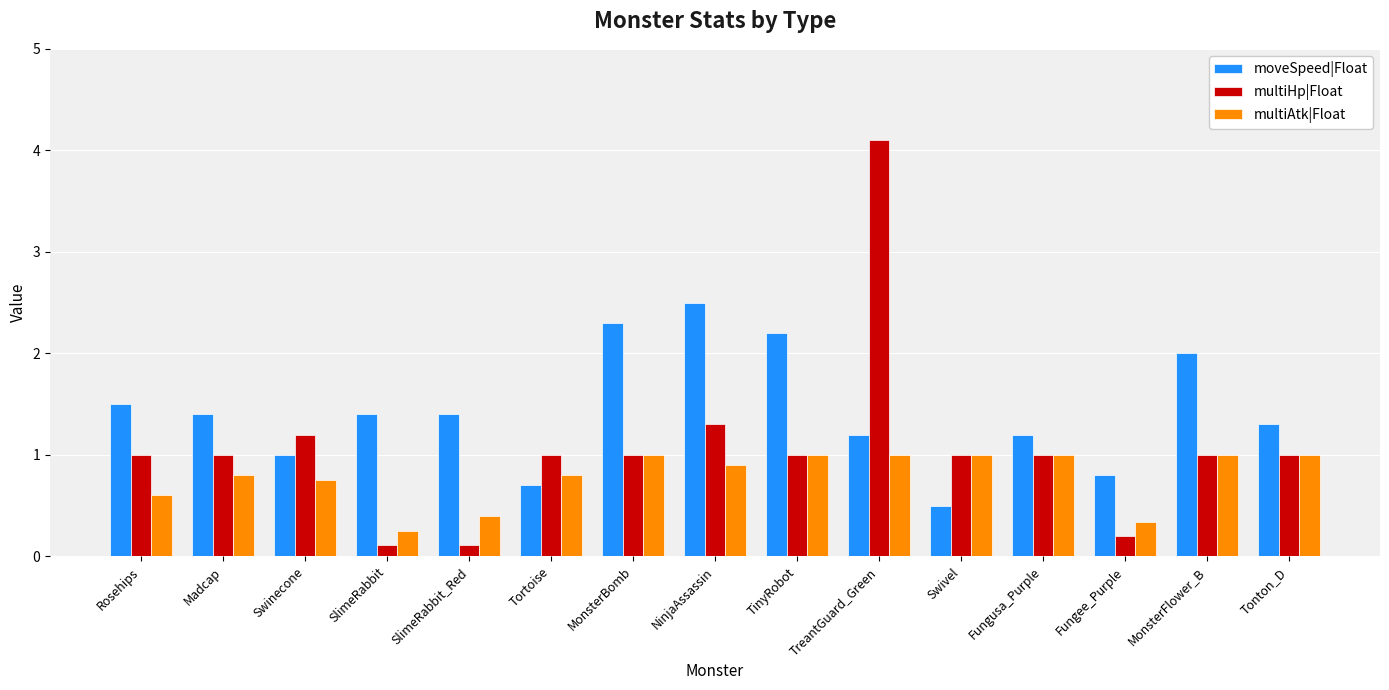

Is it true that multiHp|Float equals 0.4 at Rosehips?

False